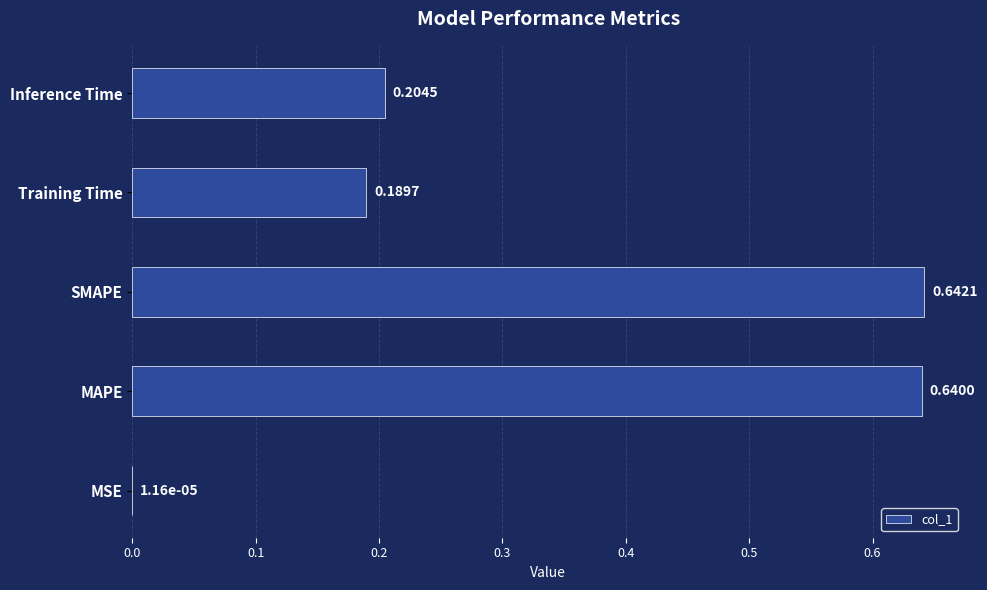

At which label is the value closest to 0?

MSE